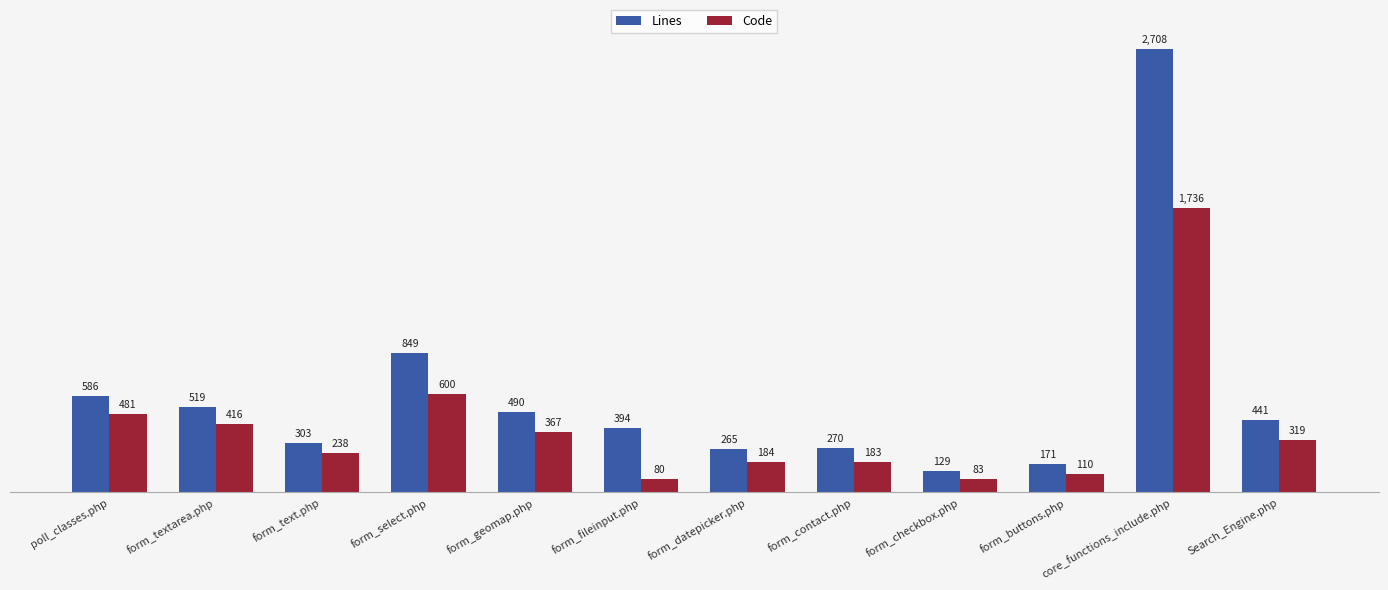

What is the spread (max minus min) of values at form_geomap.php?

123